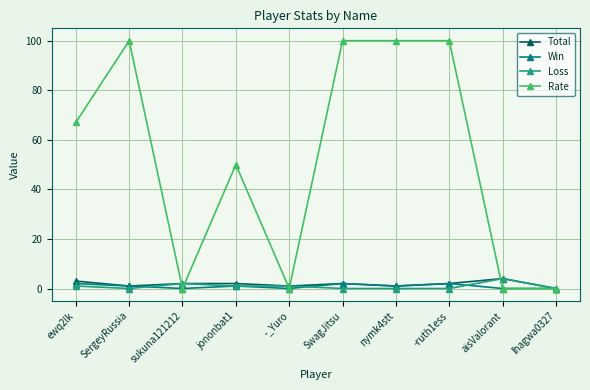

Count the Rate values in the range 0 to 100.

10